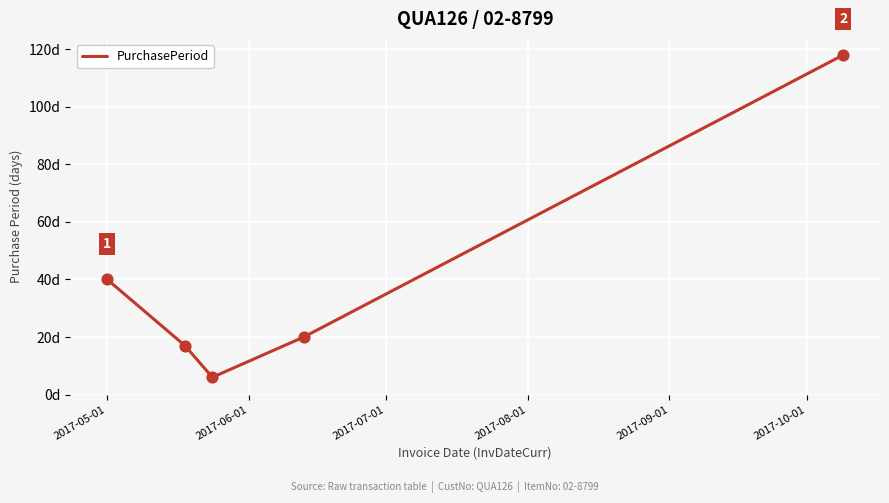

Is this an area chart (filled region under the line)?

No